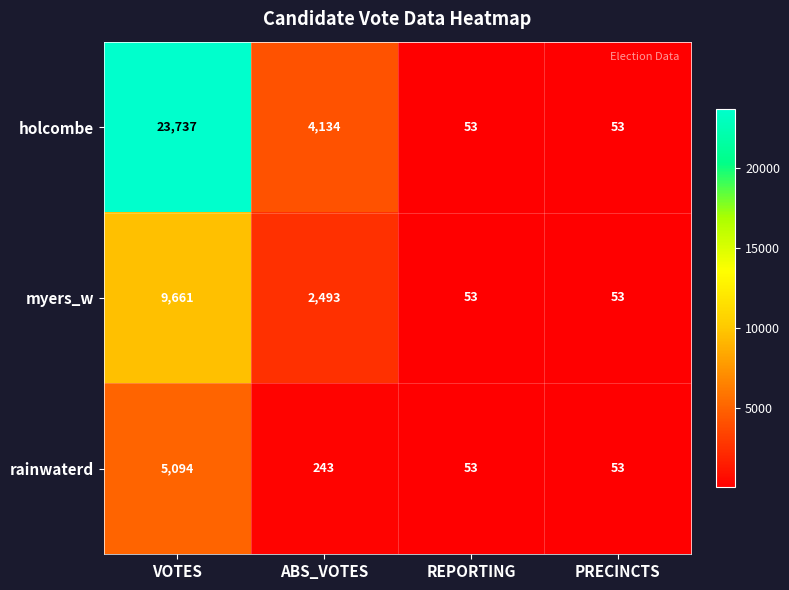

The holcombe series shows 23737 at VOTES. True or false?

True